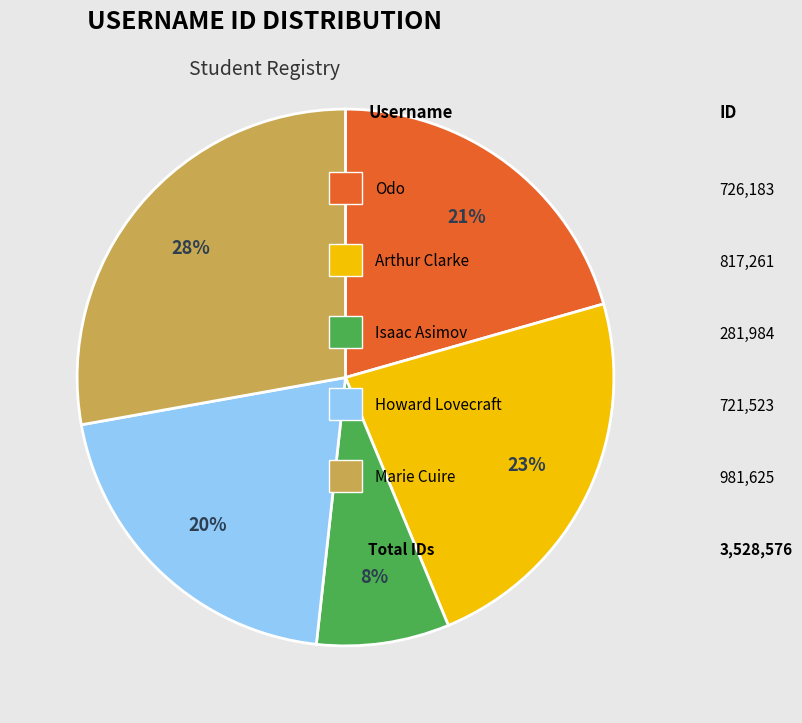

Does any single category account for the majority?

No